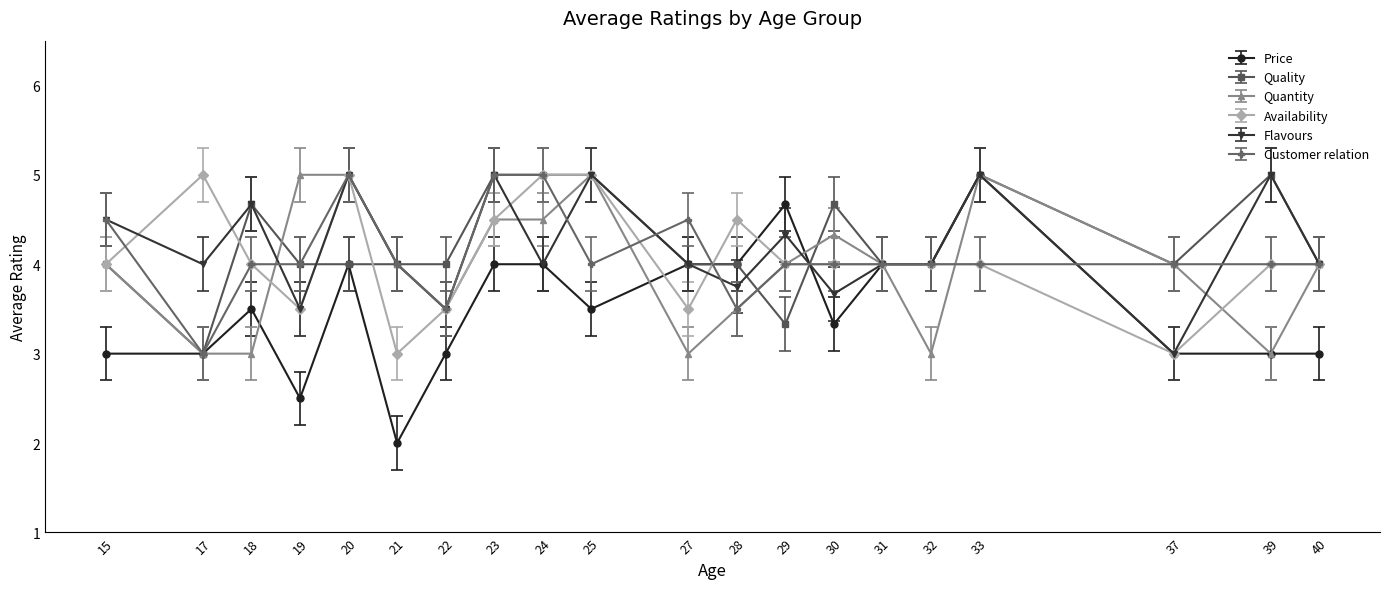

What are all the series names shown in the legend?

Price, Quality, Quantity, Availability, Flavours, Customer relation